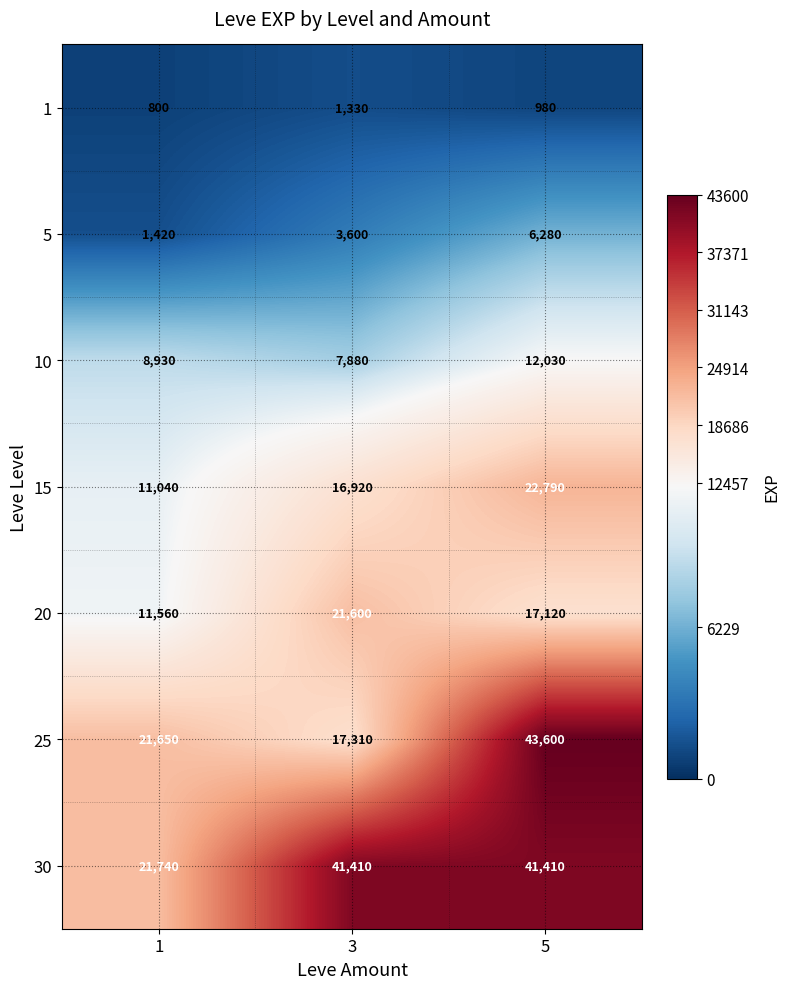

At how many categories does at least one series exceed 13506?

3